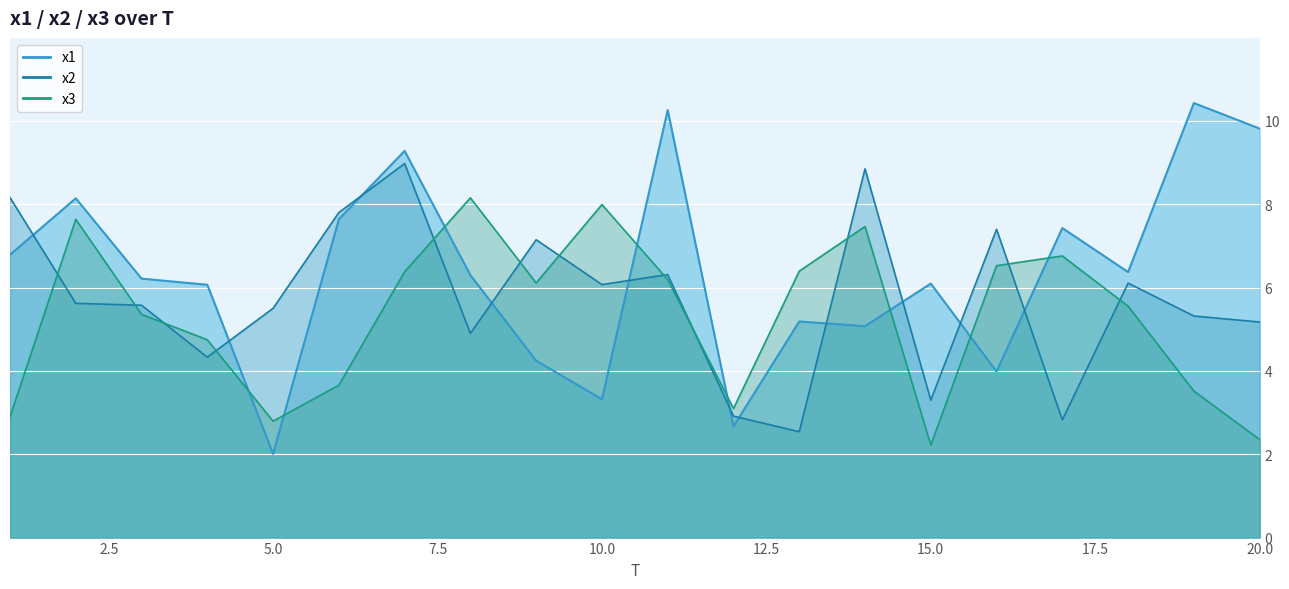

Is it true that x2 equals 7.8 at 6?

True